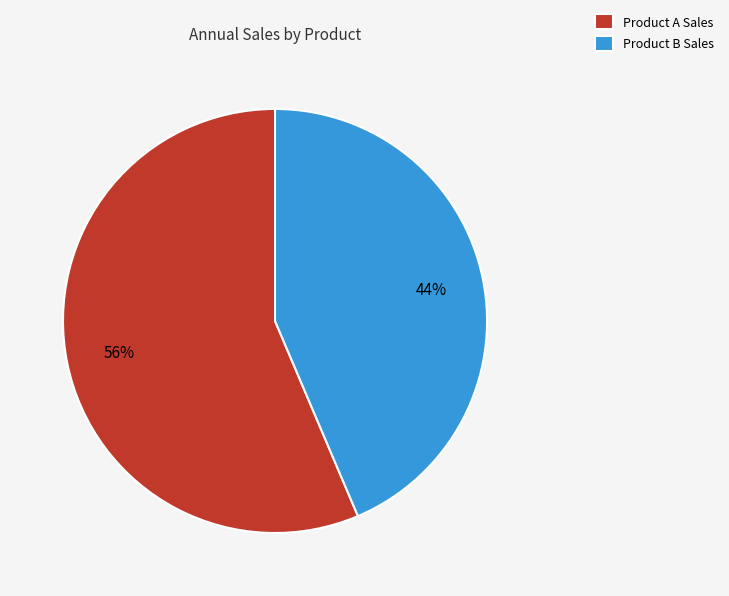

Which slice is the largest?

Product A Sales